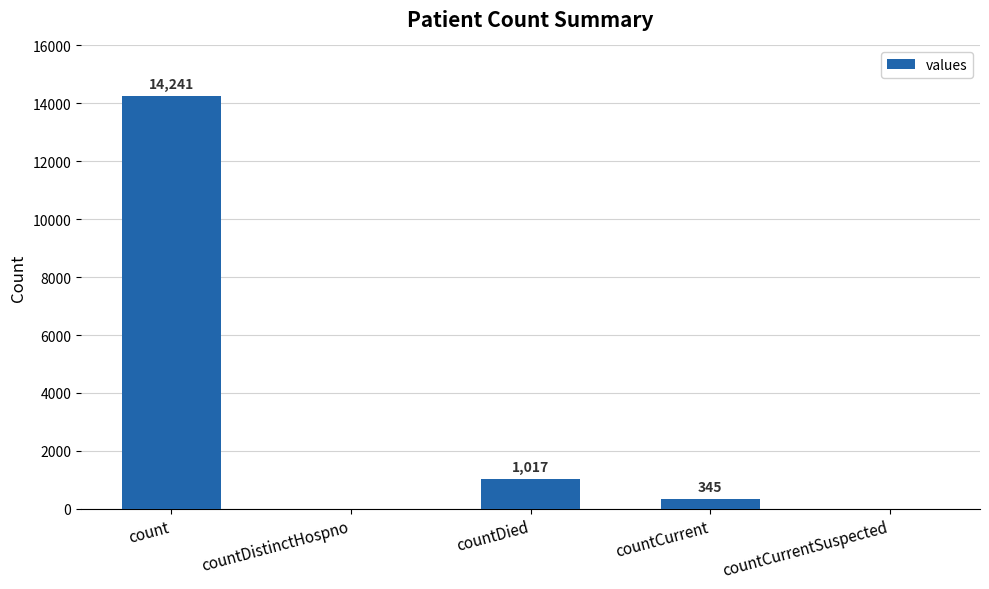

What is the average value?

3121